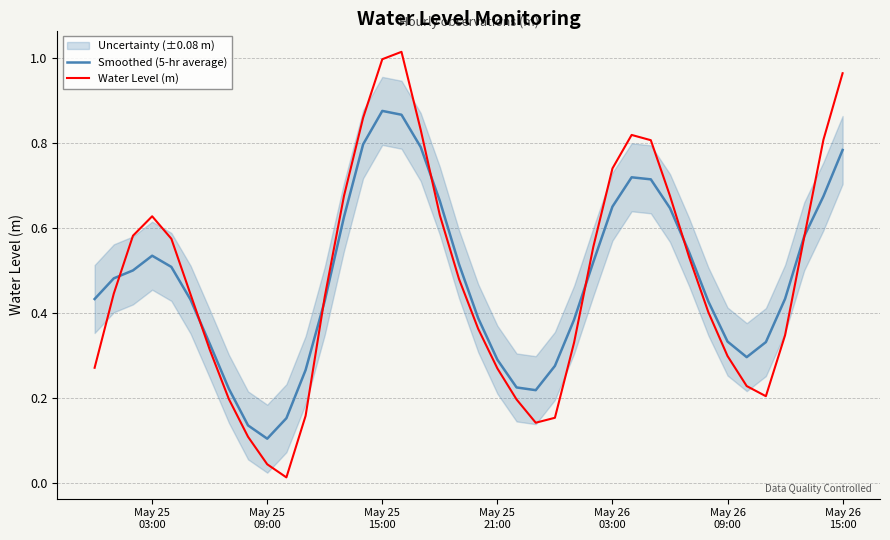

How many lines are shown in the chart?

2